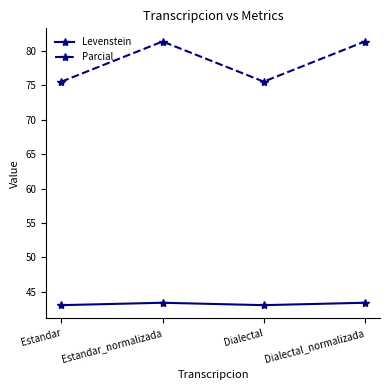

What is the label of the 2nd point from the left?

Estandar_normalizada